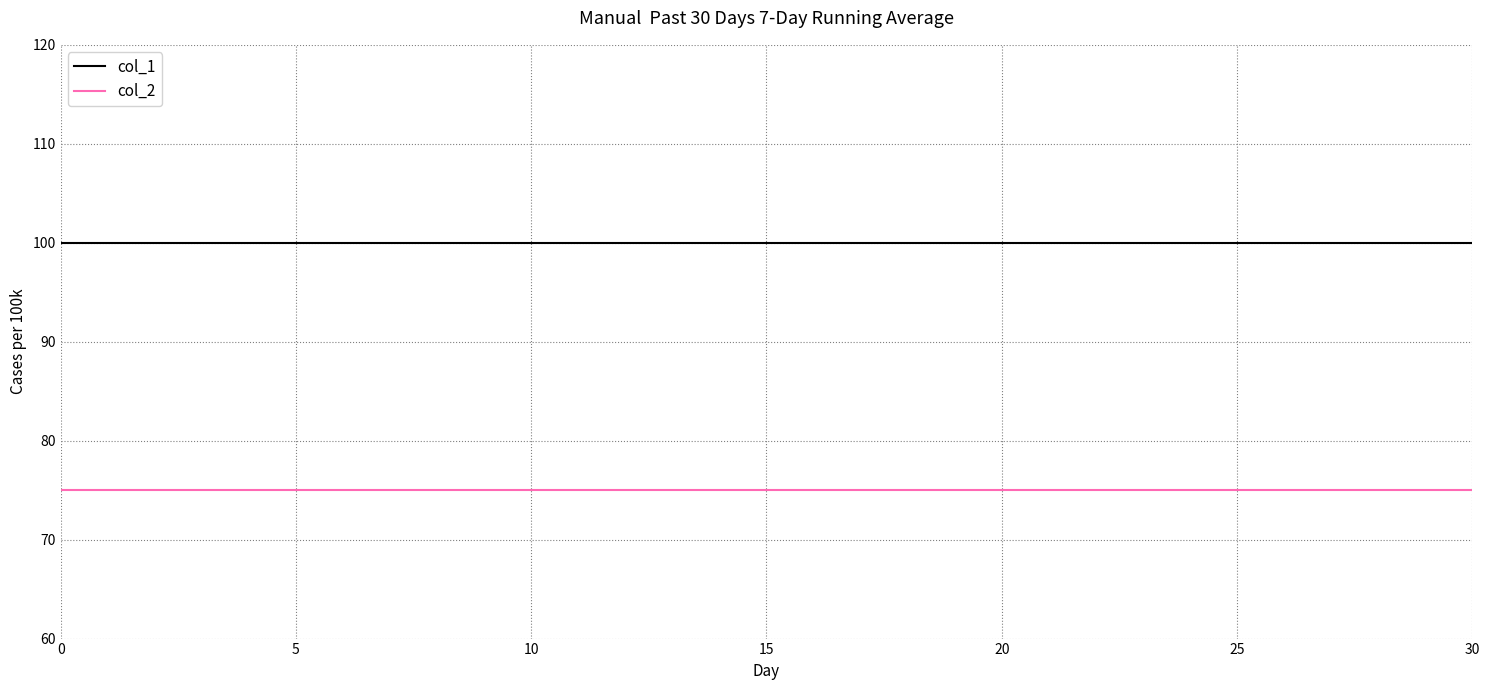

Is this an area chart (filled region under the line)?

No